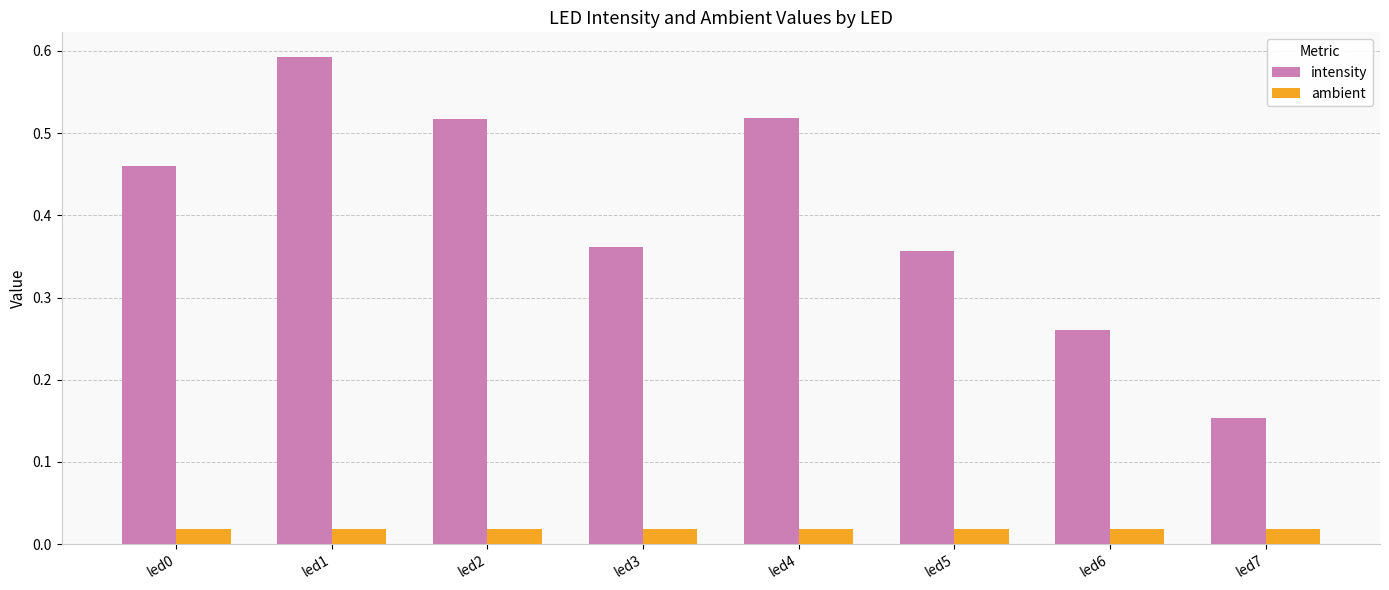

List the series in order of their overall mean, highest first.

intensity, ambient